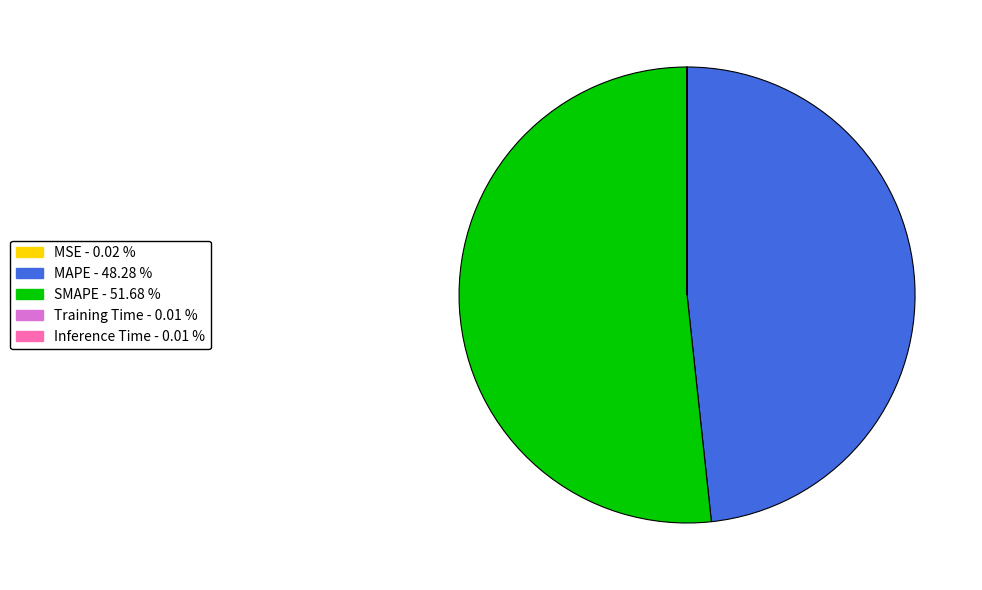

Is the sum of SMAPE and MAPE greater than half?

Yes